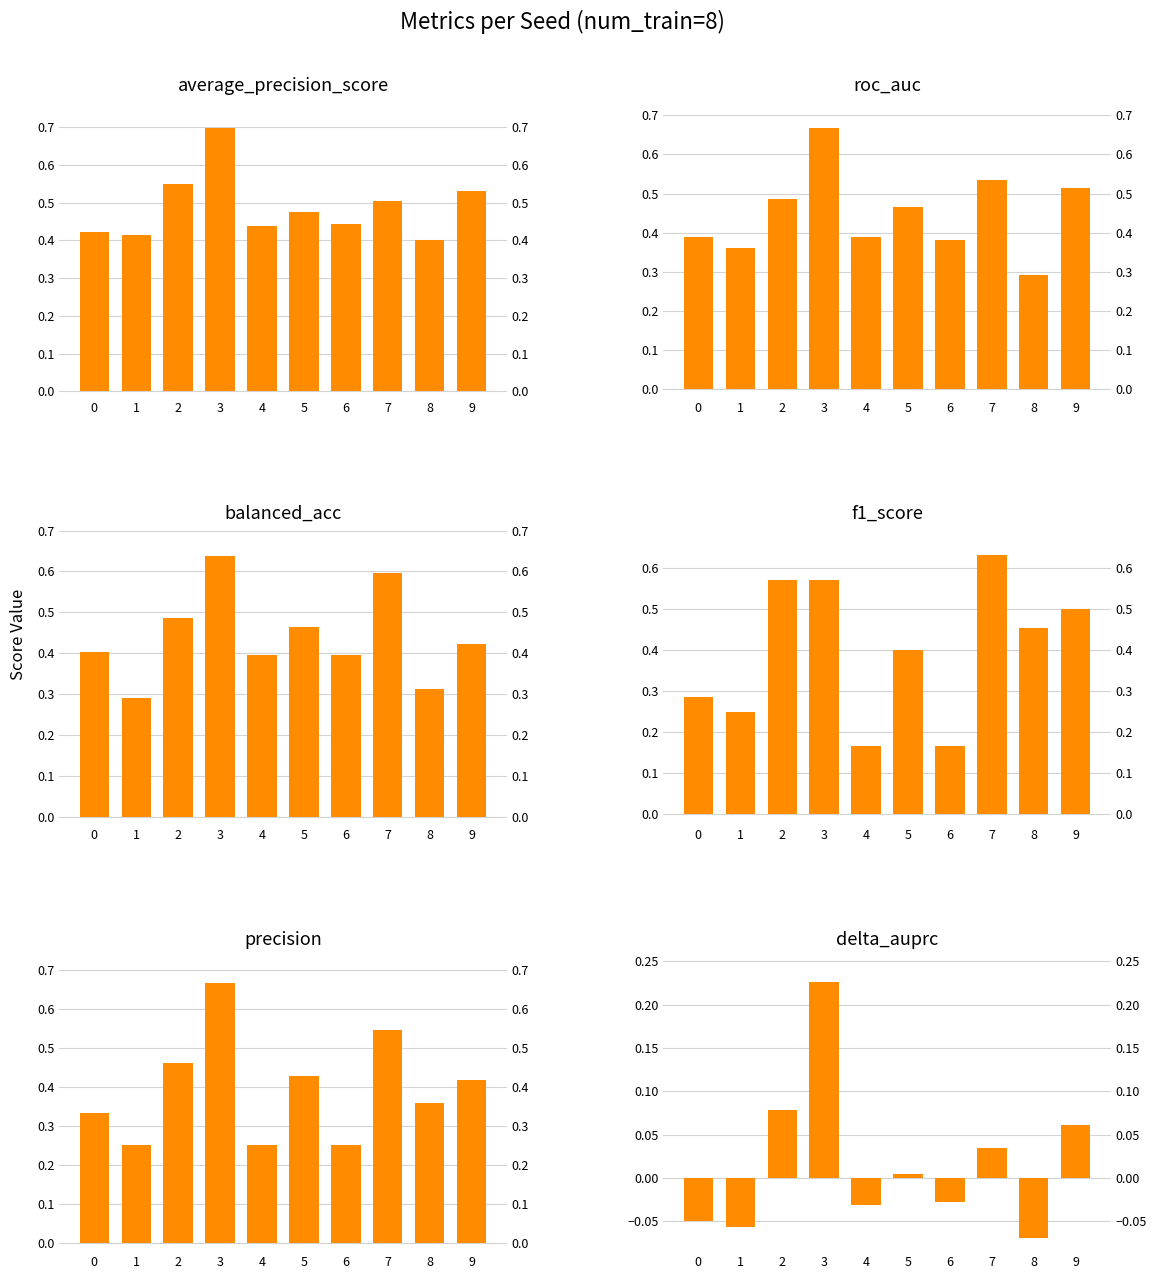

Rank the categories by precision value from highest to lowest.

3, 7, 2, 5, 9, 8, 0, 1, 4, 6